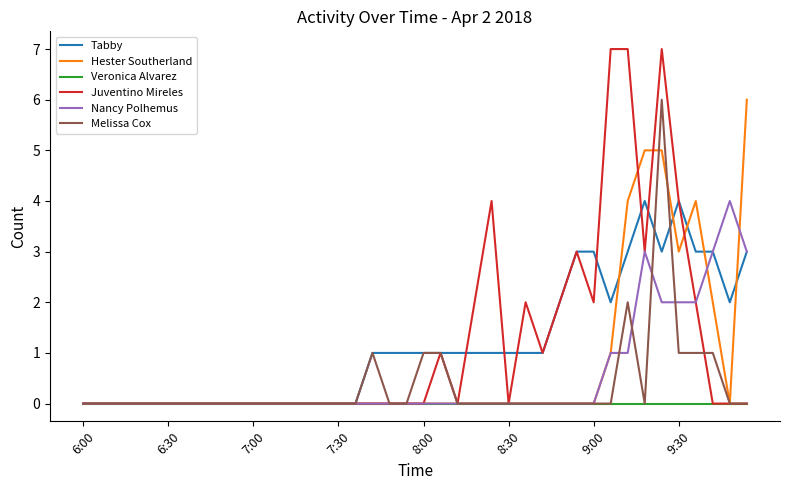

Does the chart have visible grid lines?

No